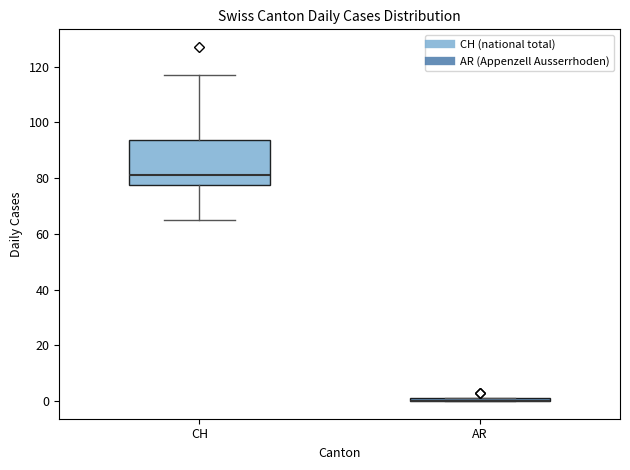

Where is the upper edge of the box for AR on the y-axis? The values are not printed on the chart, so give them approximately, as read against the axis.

2